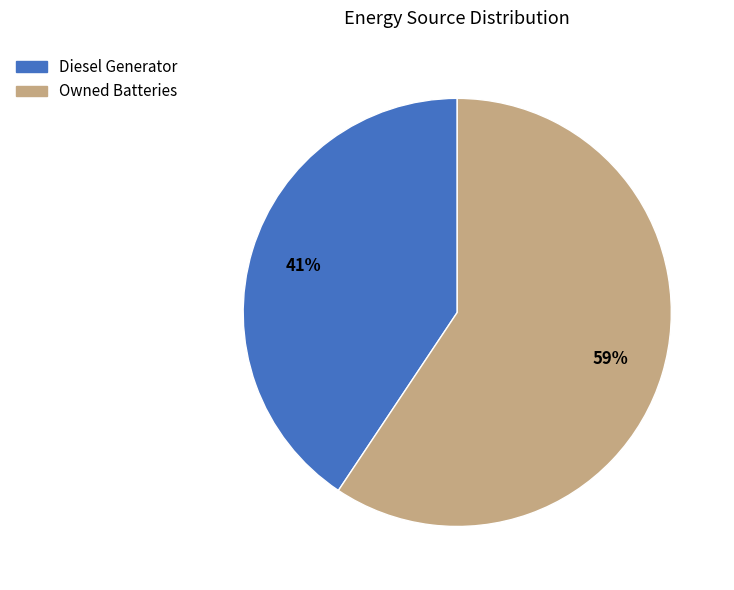

To the nearest percent, what is the combined percentage of Owned Batteries and Diesel Generator?

100%